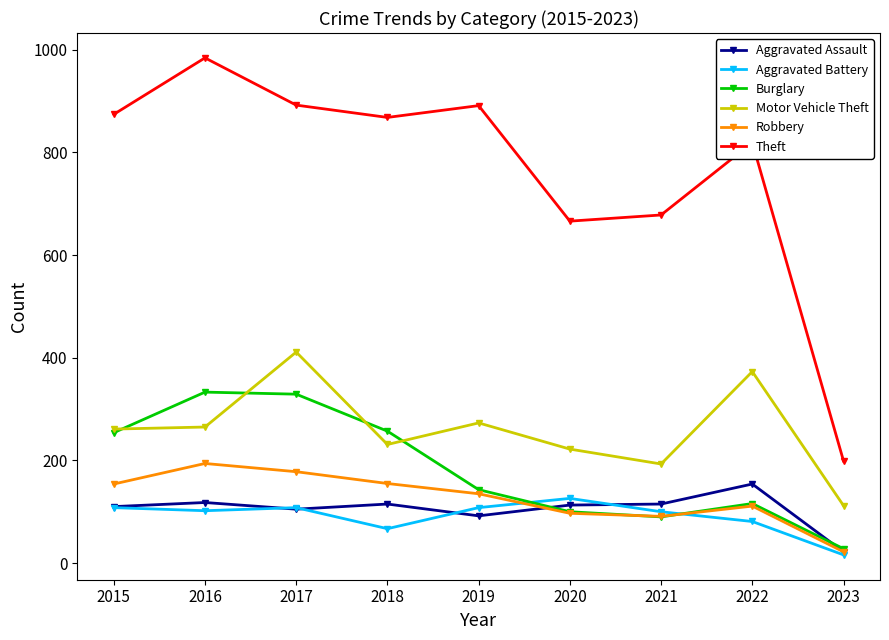

What is the greatest value displayed?

984